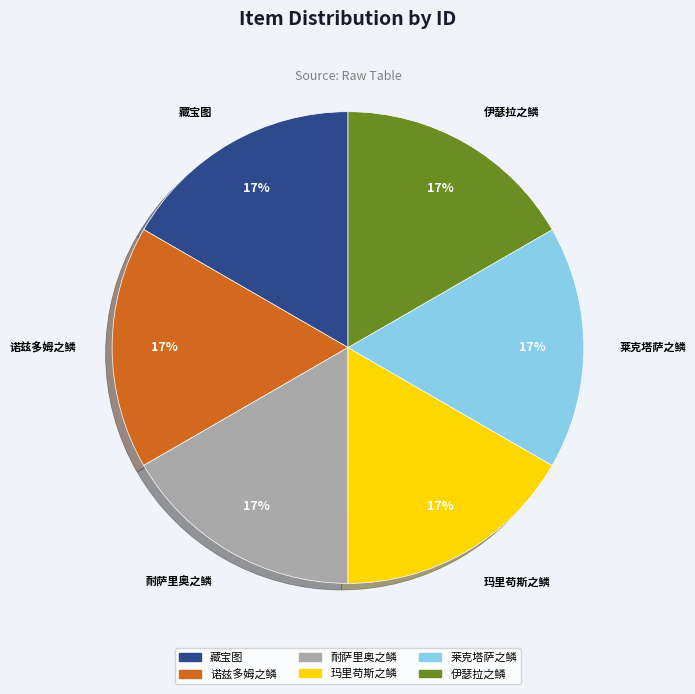

Is there a majority slice in this chart?

No